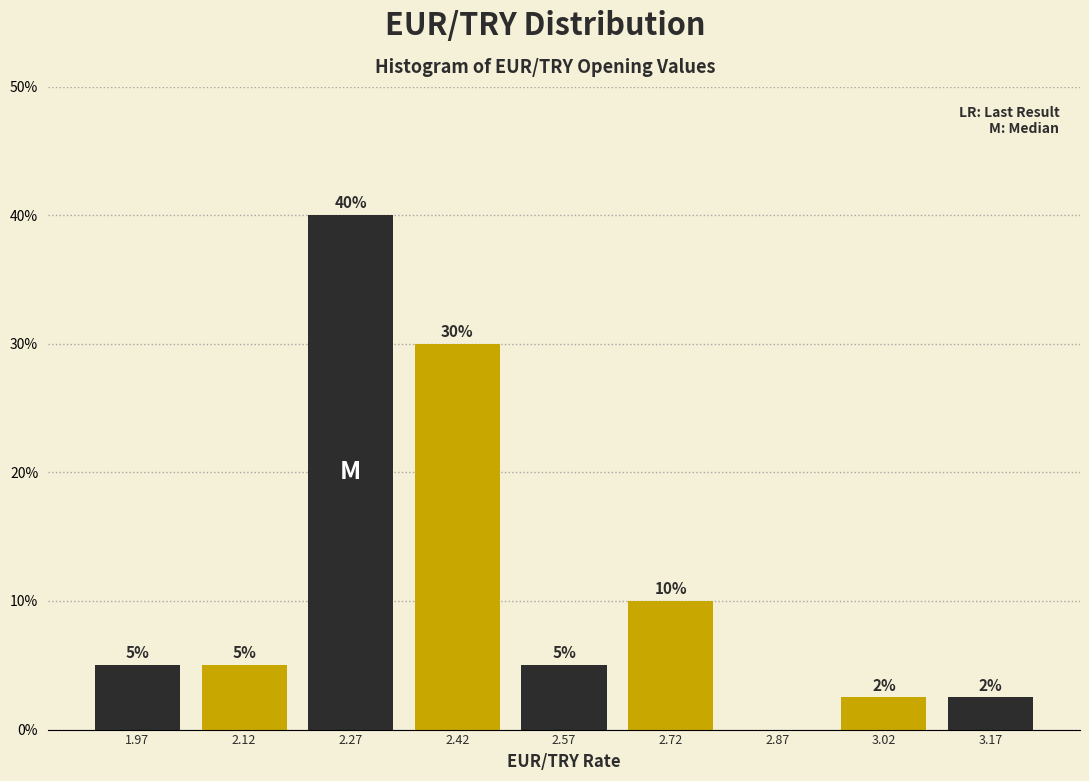

Which range on the x-axis has the tallest bar?

2.20 to 2.35